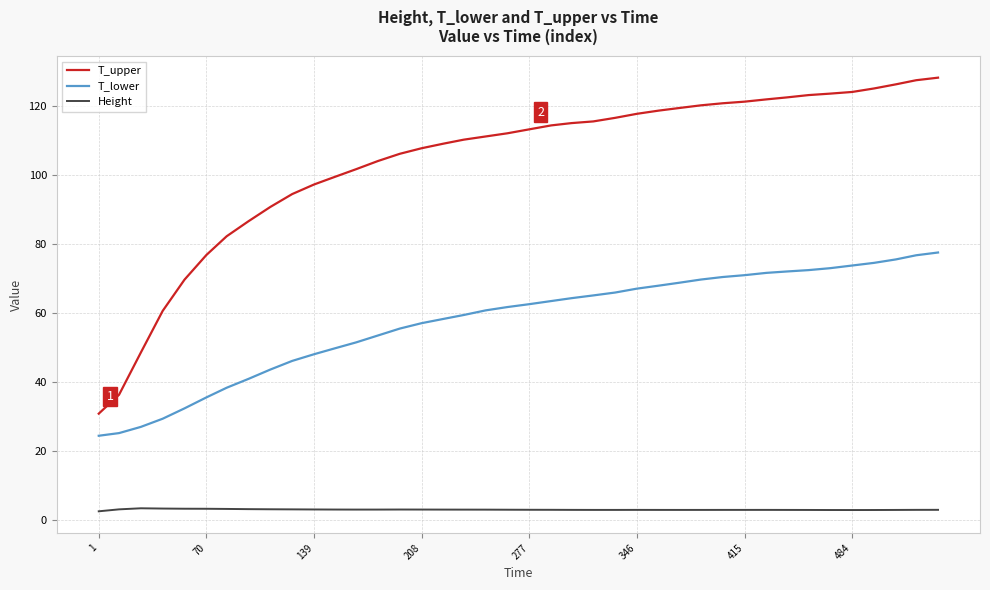

What is the maximum value shown in the chart?

128.3